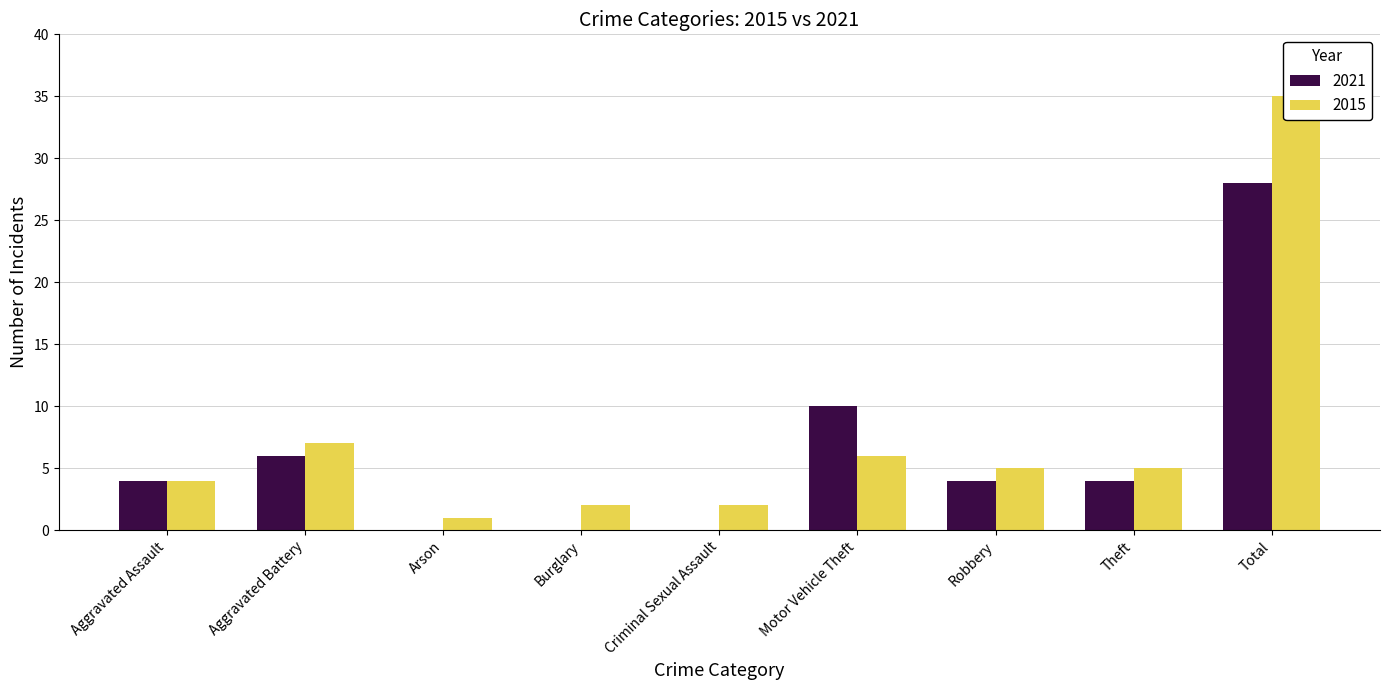

What is the difference between the maximum and minimum values in the 2015 series?

34